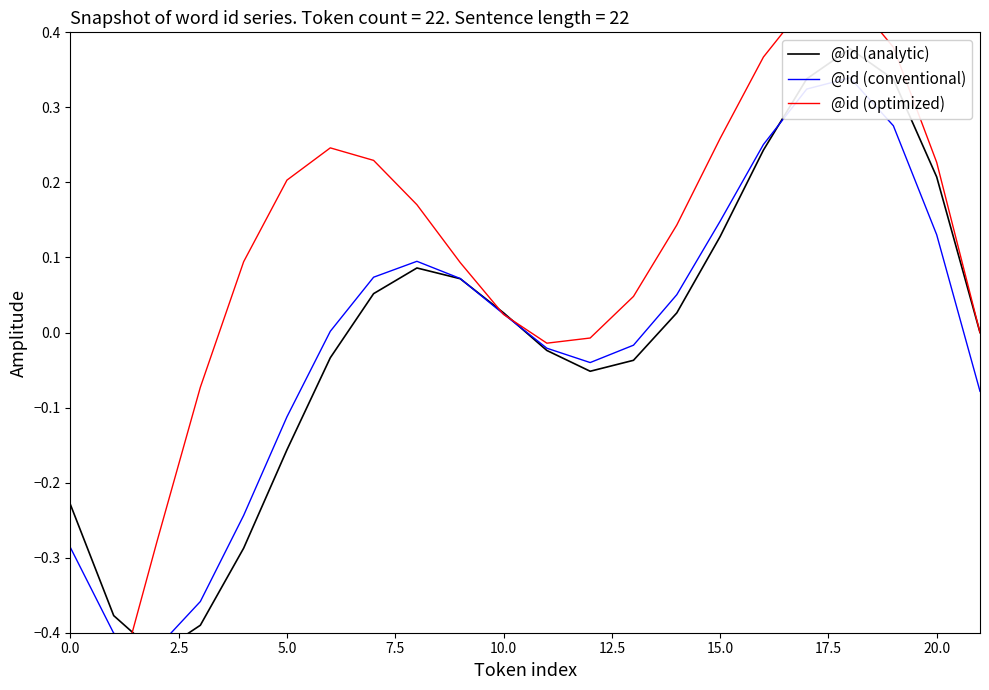

Which has a higher value, 10 or 13?

10